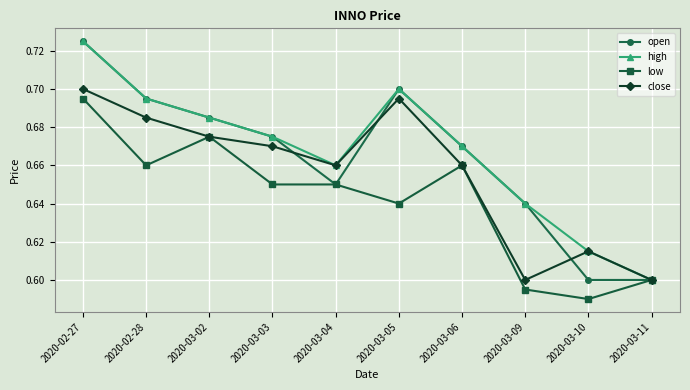

Is it true that high equals 0.7 at 2020-02-27?

True